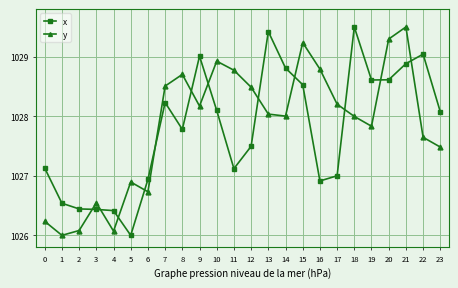

At 4, list the series in order from largest to smallest.

x, y